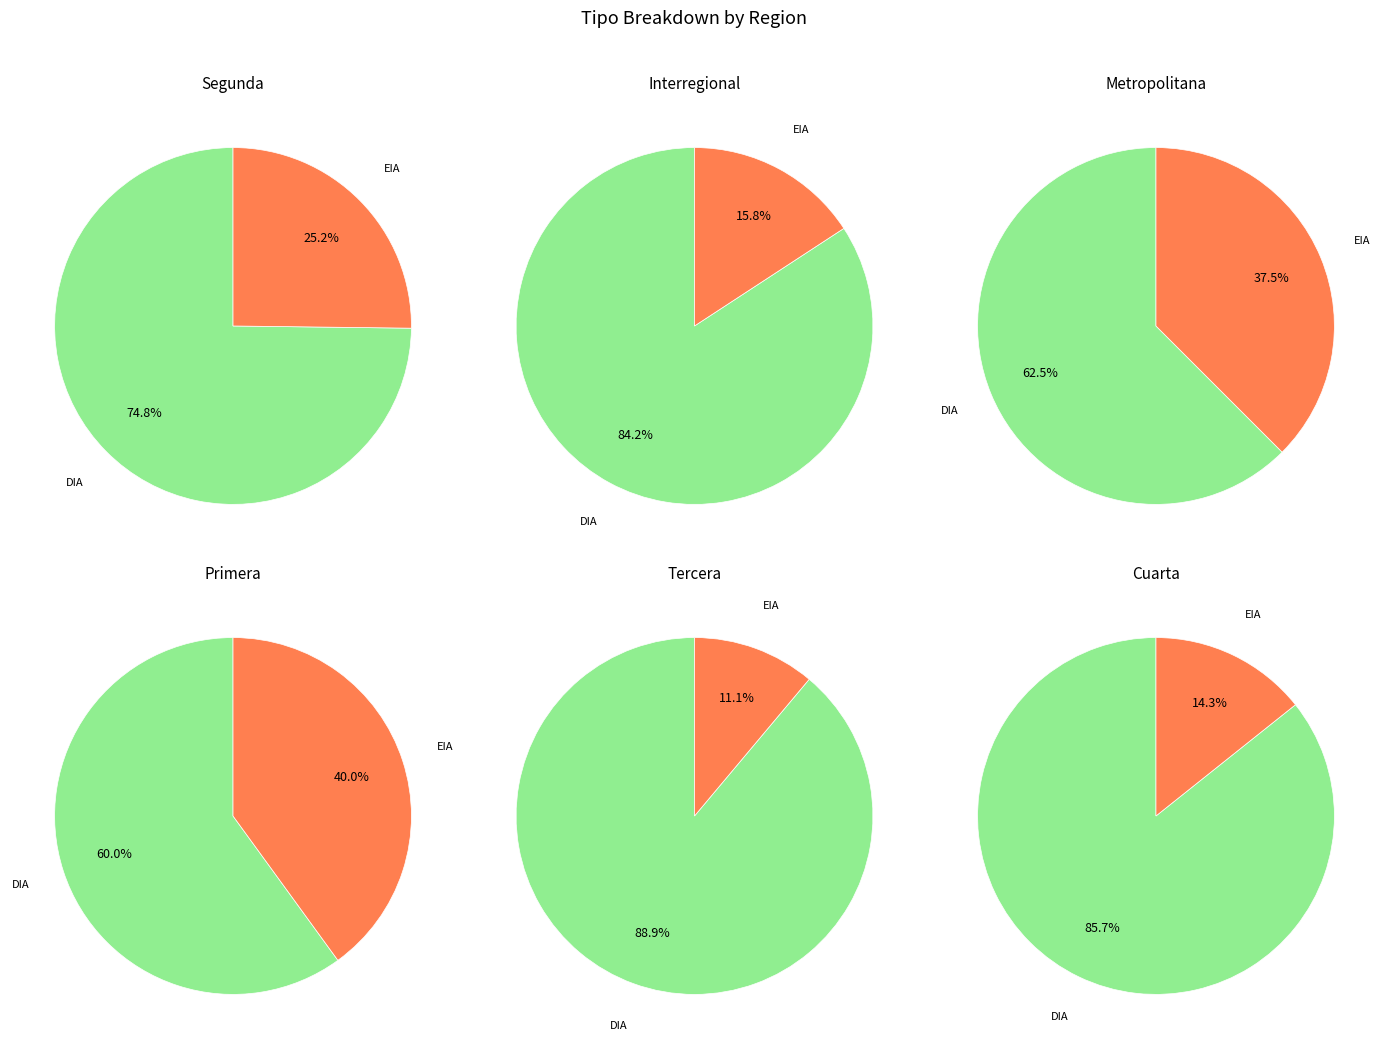

Count the number of slices in the pie.

2